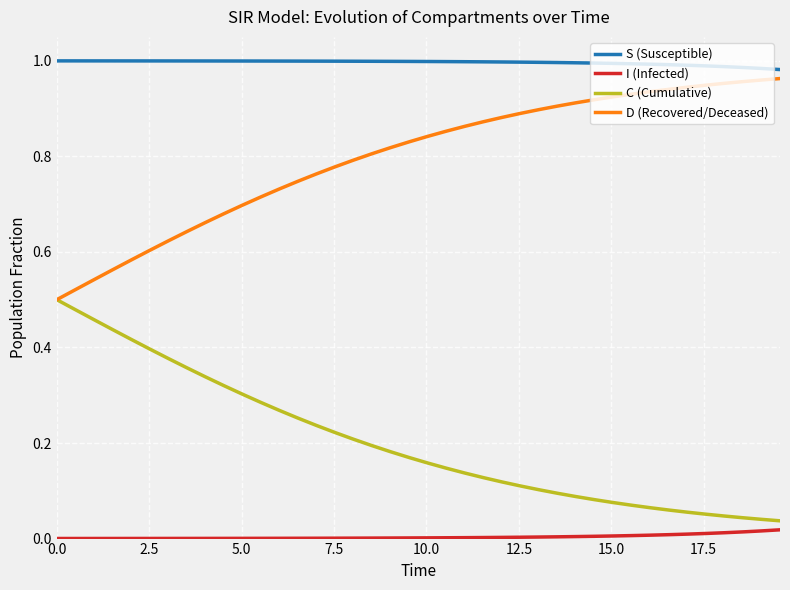

True or false: S (Susceptible) and D (Recovered/Deceased) cross at least once.

False